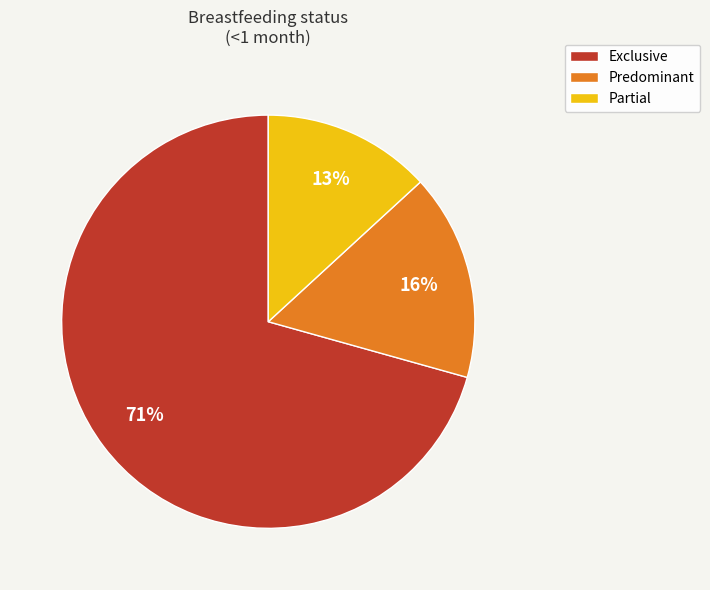

Does any single category account for the majority?

Yes